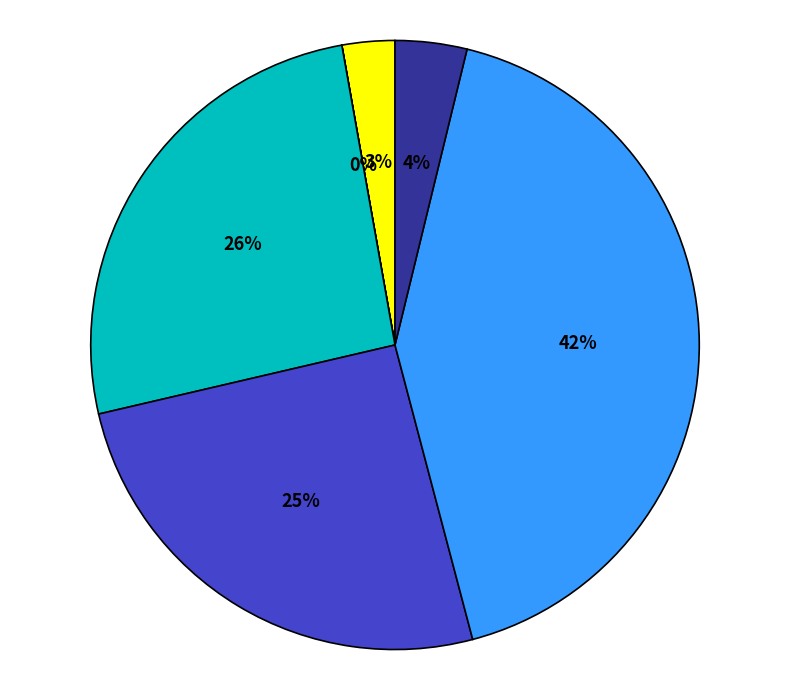

To the nearest percent, what is the average slice percentage?

17%